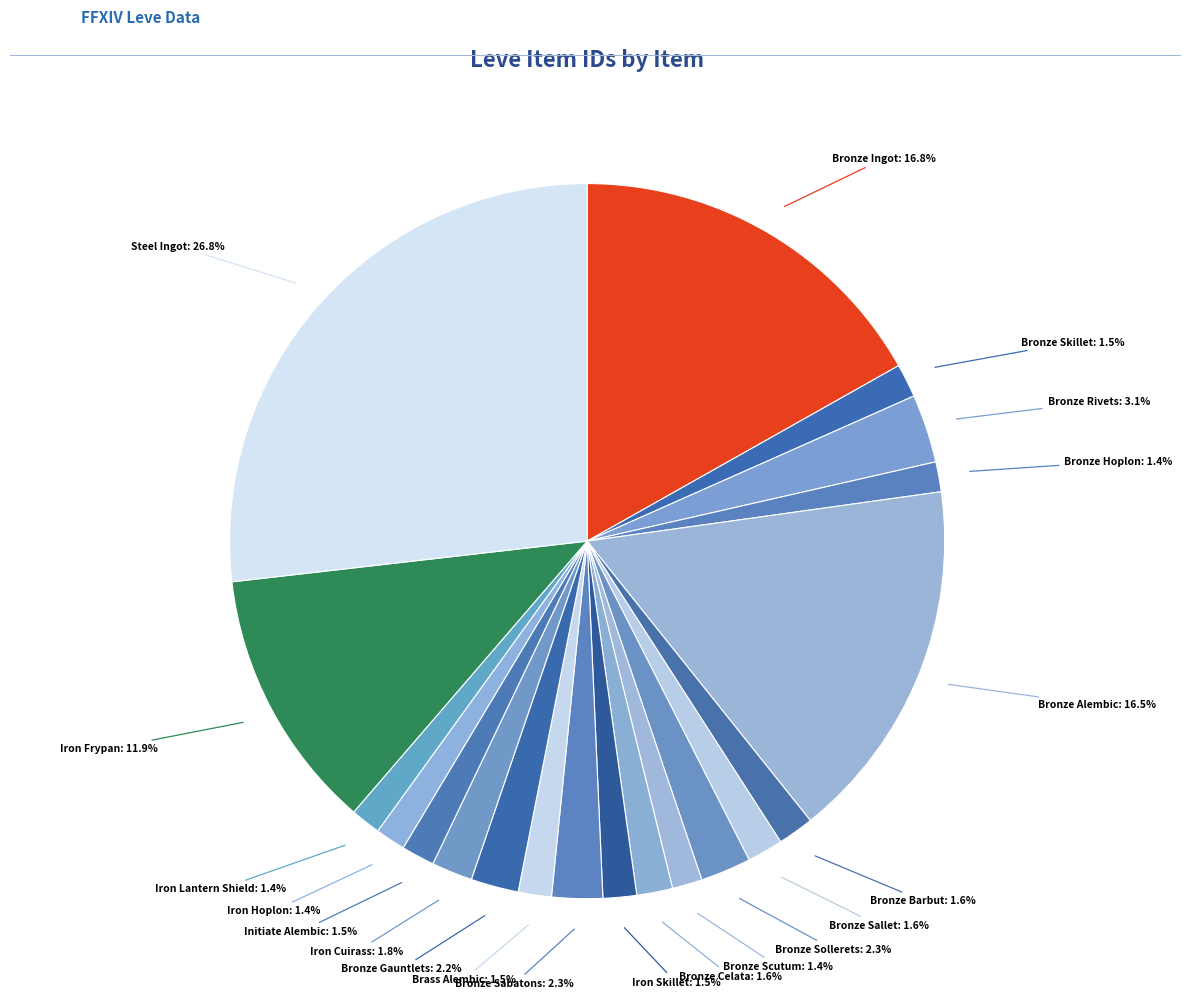

How many segments does this pie chart have?

20